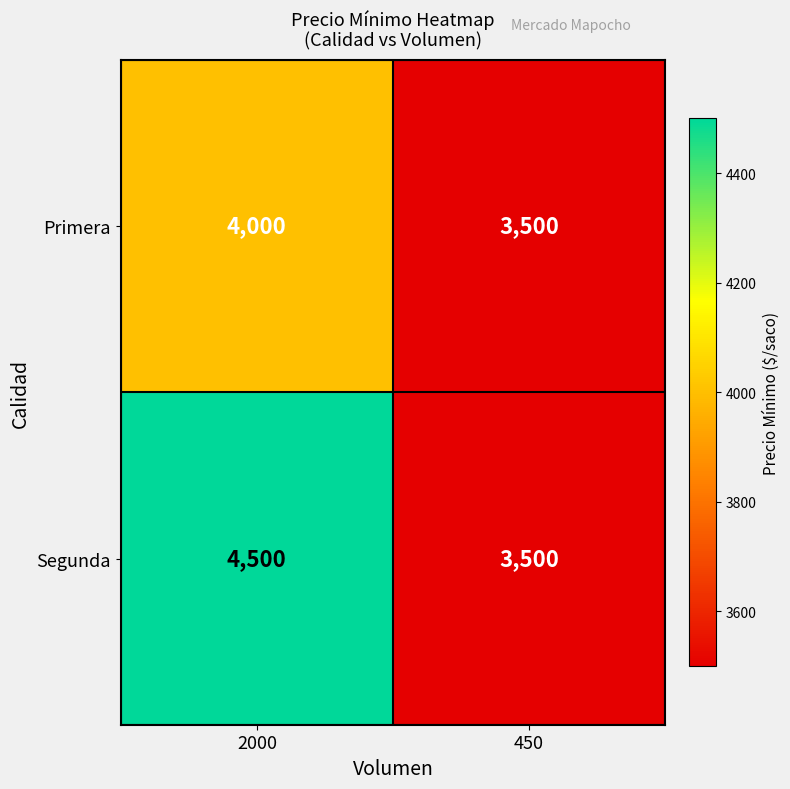

Which category has the lowest value across all series?

450